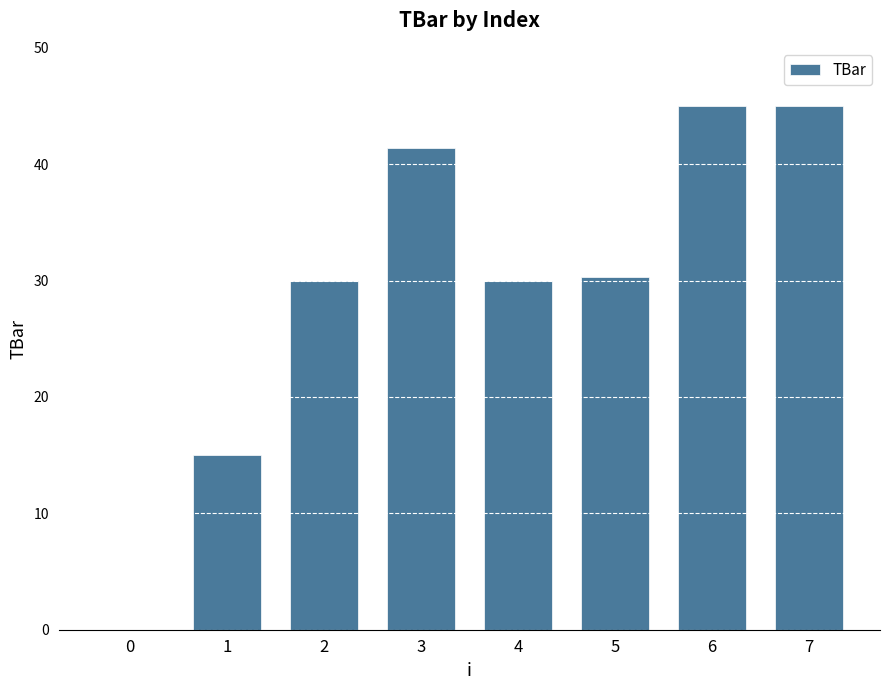

How many categories are shown in the chart?

8